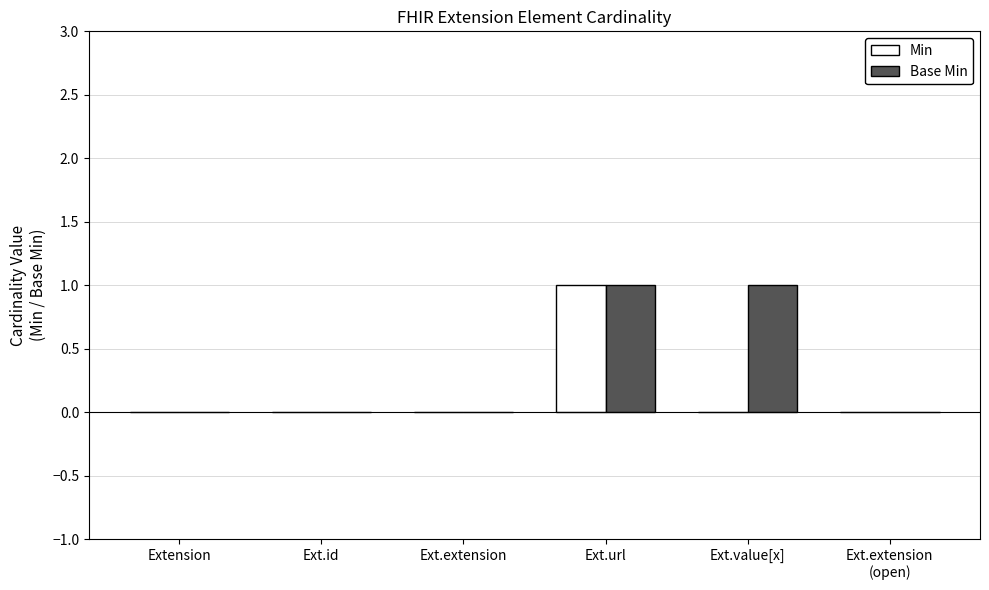

Is it true that Min equals 0 at Extension?

True